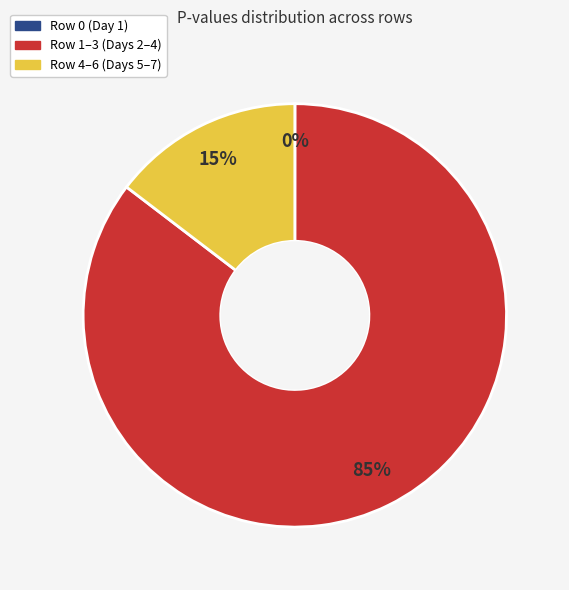

Is there a majority slice in this chart?

Yes